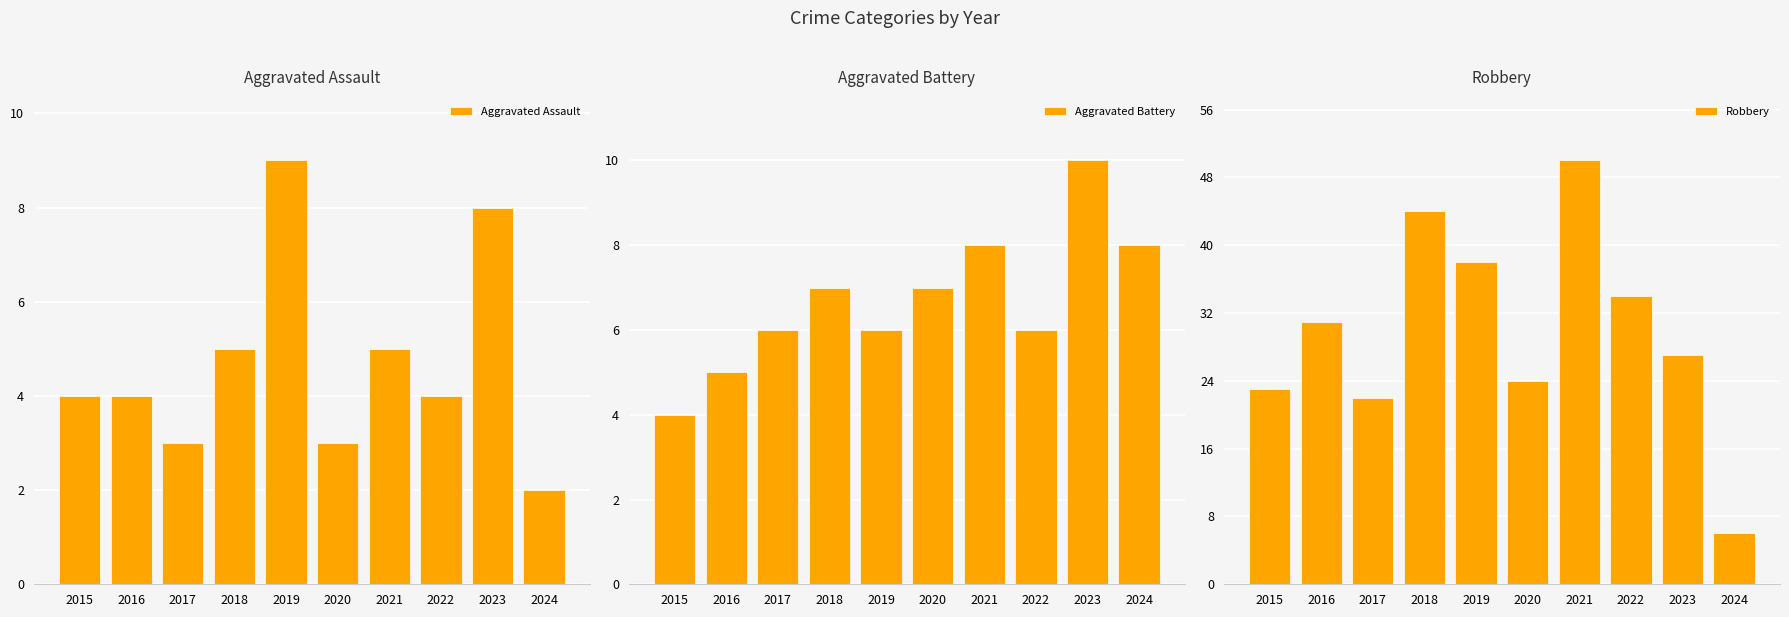

What is the sum of all Robbery values?

299